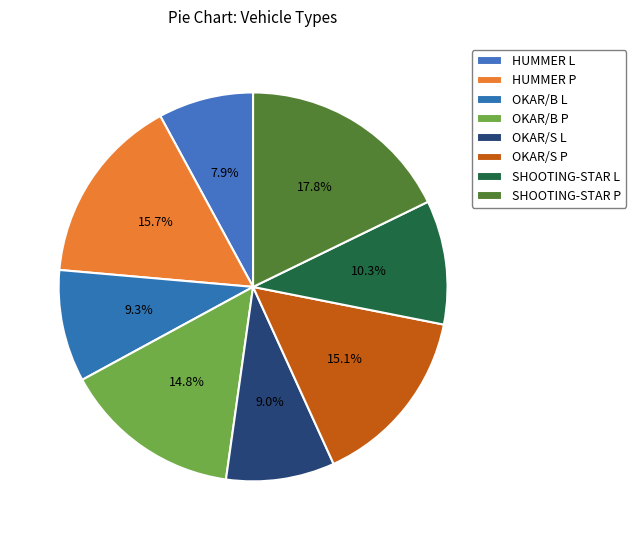

Is it true that SHOOTING-STAR L is 10% of the pie?

True